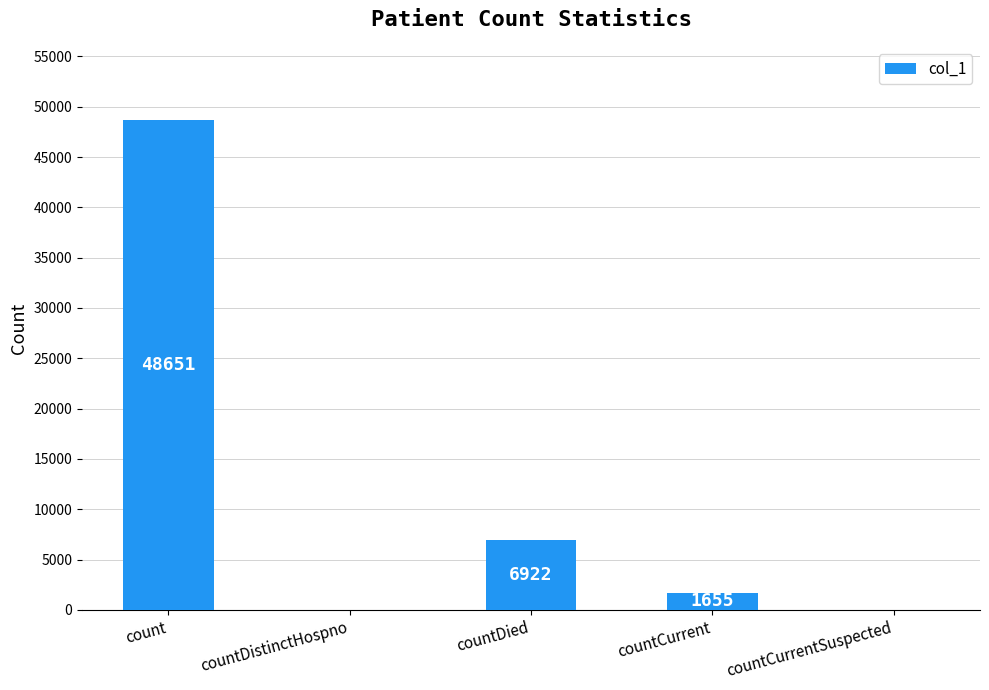

At which category does the chart reach its peak across all series?

count